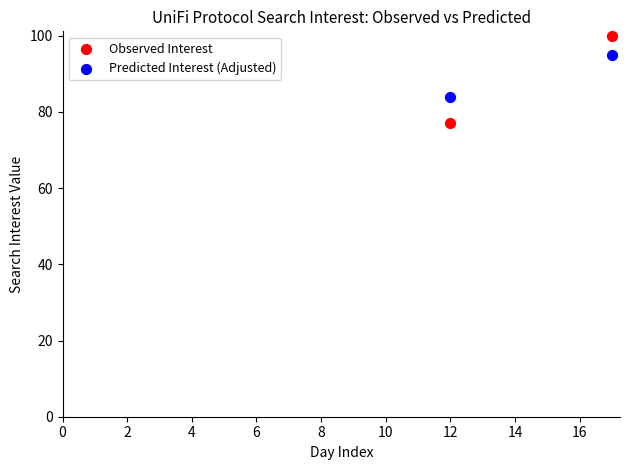

What are all the series names shown in the legend?

Observed Interest, Predicted Interest (Adjusted)